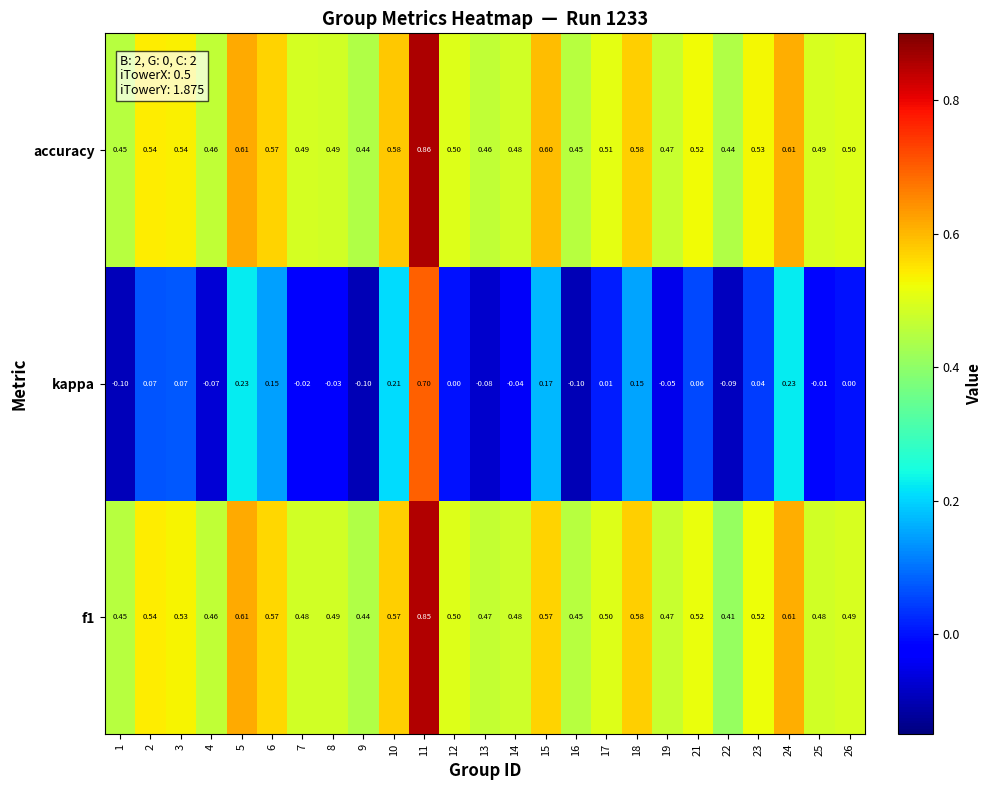

Which series has the largest total across all categories?

accuracy